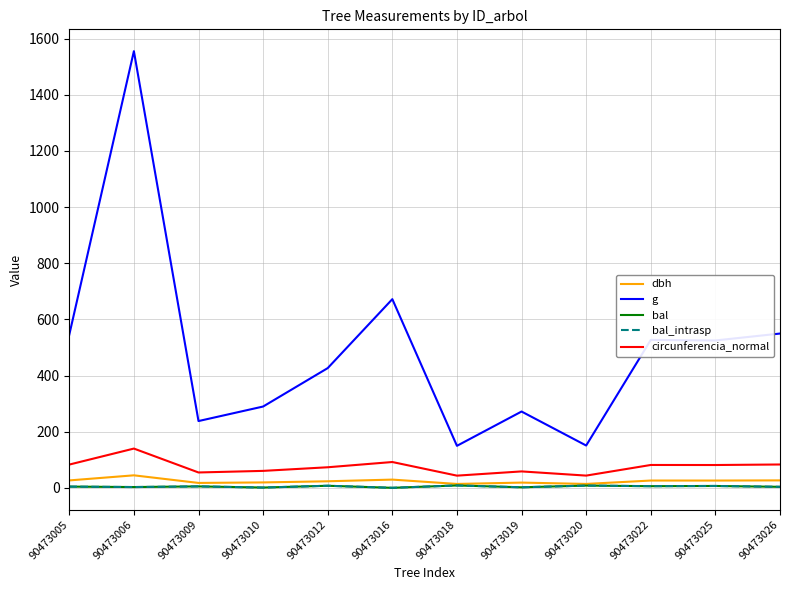

Which category has the highest value across all series?

90473006